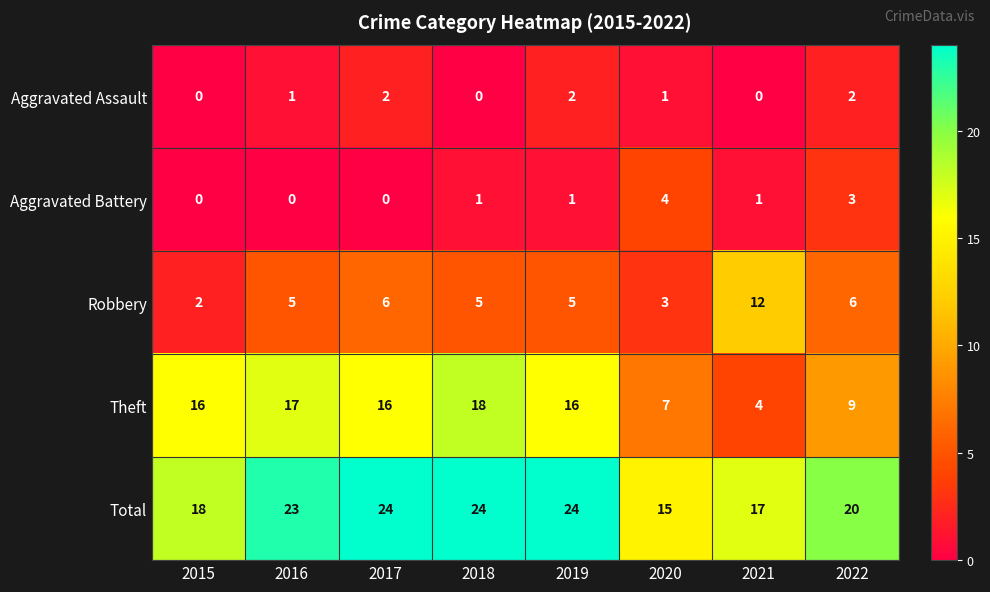

How many positive values does the Aggravated Battery series have?

5